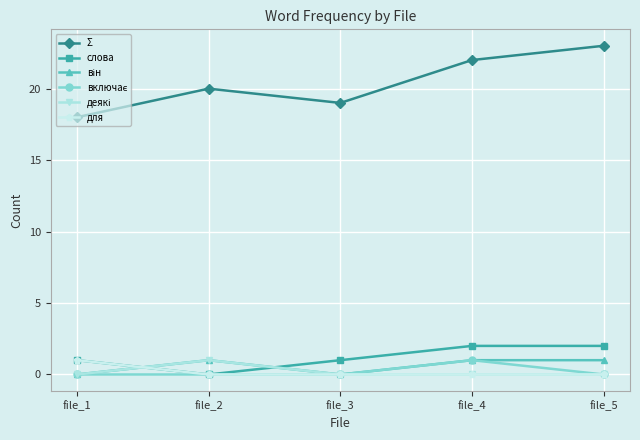

Is this an area chart (filled region under the line)?

No